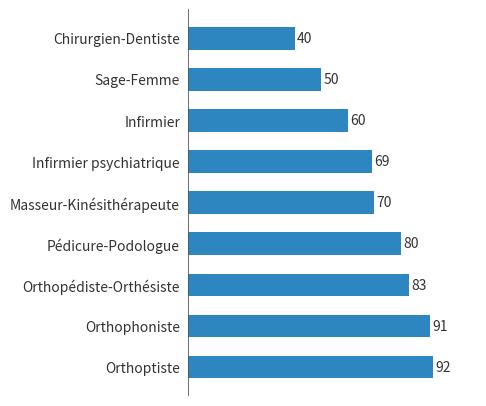

Reading bottom to top, transcribe all the data shown in this chart.

Orthoptiste=92	Orthophoniste=91	Orthopédiste-Orthésiste=83	Pédicure-Podologue=80	Masseur-Kinésithérapeute=70	Infirmier psychiatrique=69	Infirmier=60	Sage-Femme=50	Chirurgien-Dentiste=40